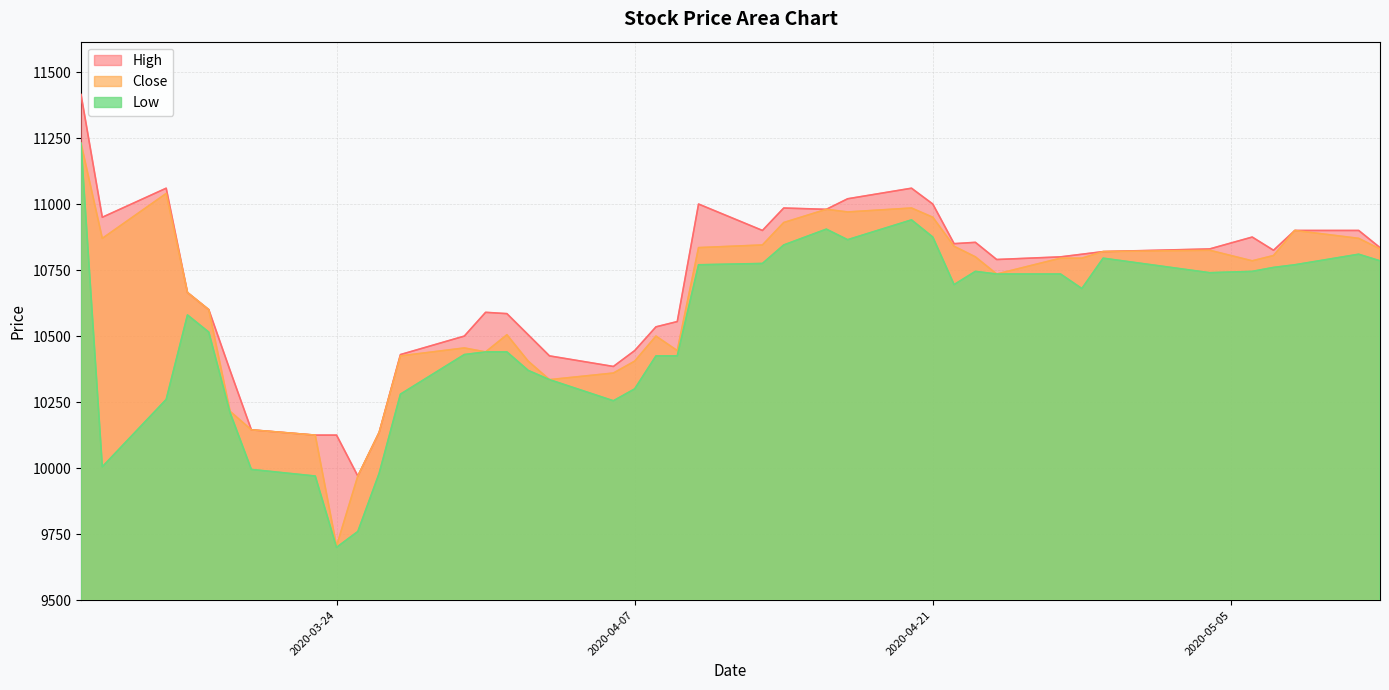

Rank the series at 2020-05-12 from highest to lowest value.

High, Close, Low